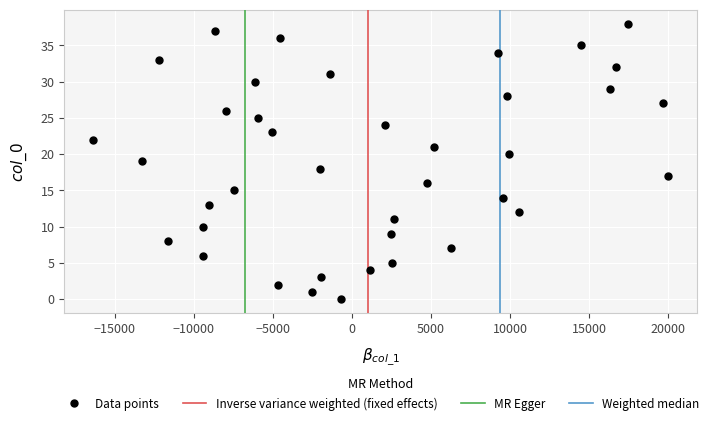

What is the range of Y values (max minus min)?

38